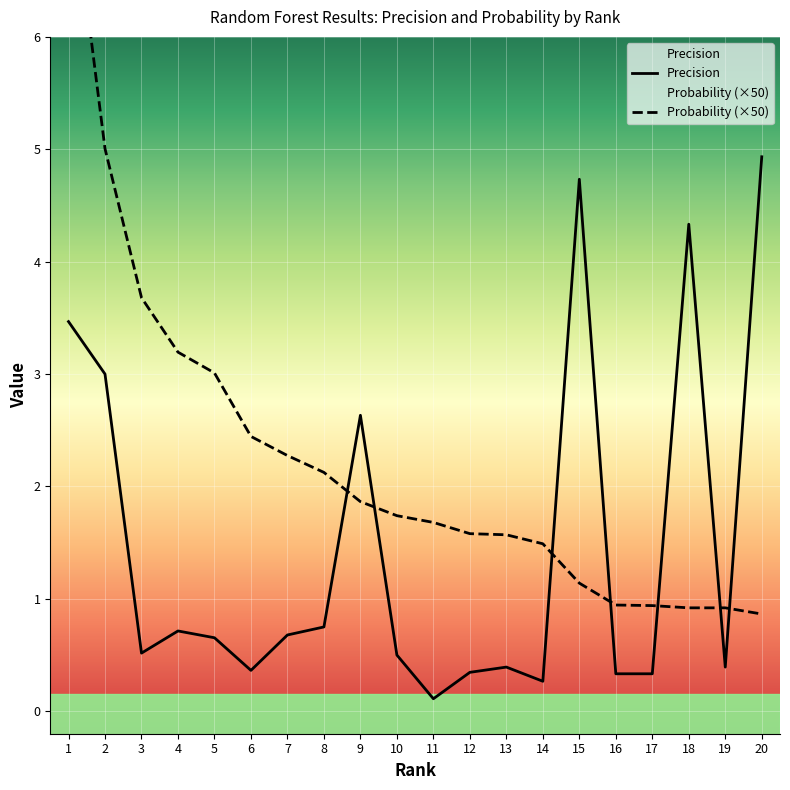

What is the difference between the highest and lowest values at 7?

1.6